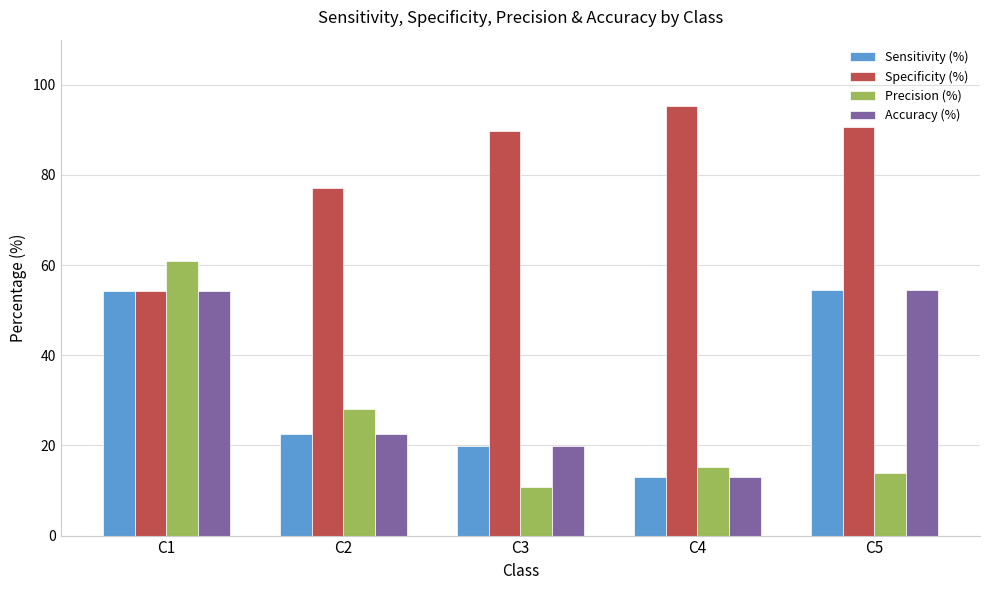

Which series has the widest spread of values?

Precision (%)